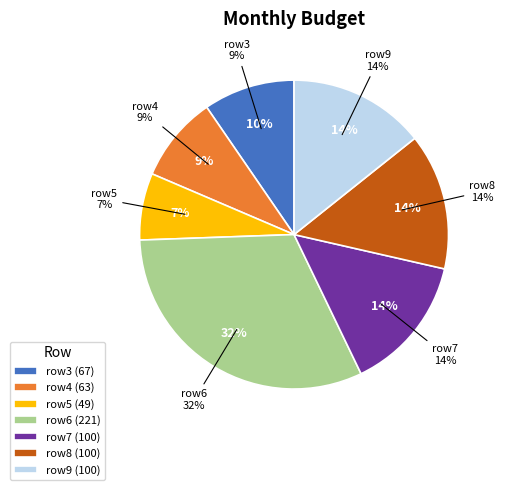

Do 5 and 3 together represent more than half of the pie?

No